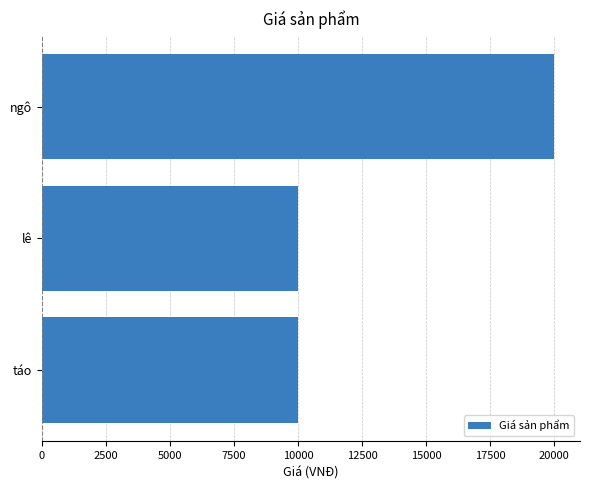

What is the difference between the maximum and minimum values?

10000